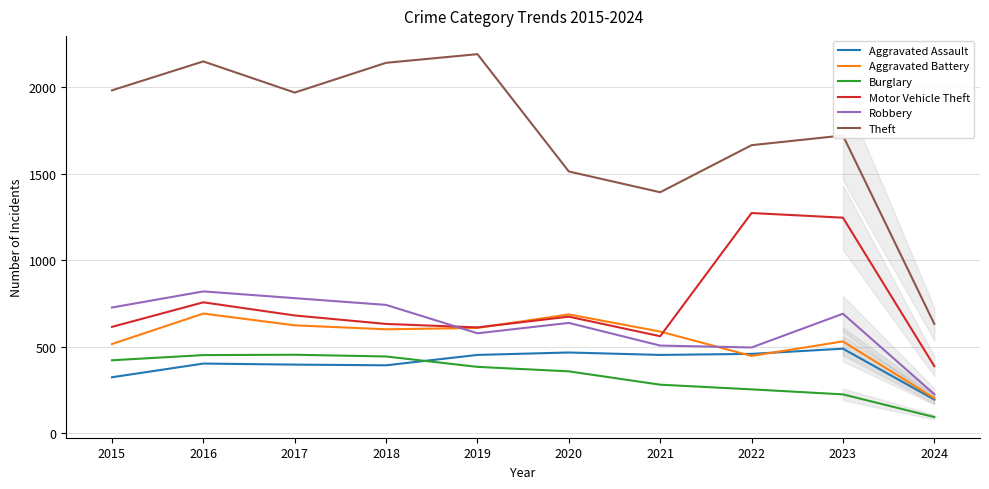

How many lines are shown in the chart?

6